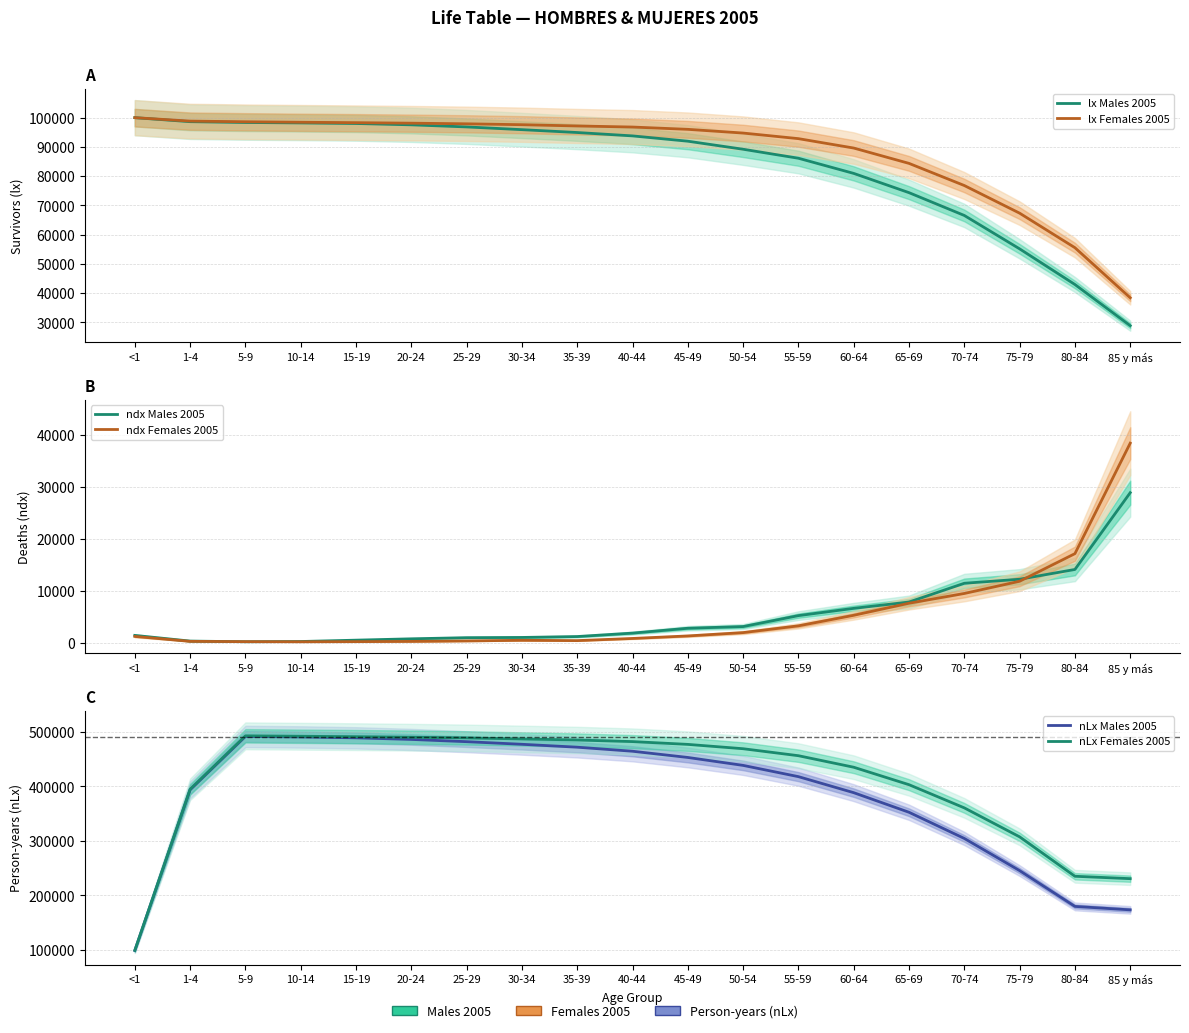

Reading left to right, transcribe all the data shown in this chart.

lx Males 2005: 100000	98628	98351	98200	98005	97549	96833	95898	94919	93766	91951	89200	86124	80941	74356	66557	55141	42949	28872
lx Females 2005: 100000	98824	98596	98428	98285	98114	97898	97591	97159	96791	96007	94737	92825	89610	84364	76793	67342	55535	38411
ndx Males 2005: 1372	277	151	195	456	716	935	979	1153	1815	2751	3076	5183	6585	7799	11416	12192	14077	28872
ndx Females 2005: 1176	228	168	143	171	216	307	432	368	784	1270	1912	3215	5246	7571	9451	11807	17124	38411
nLx Males 2005: 98740	393515	491378	490513	488885	485955	481828	477043	471713	464293	452878	438310	417663	388243	352283	304245	245225	179553	173232
nLx Females 2005: 98924	394470	492560	491783	490998	490030	488723	486875	484875	481995	476860	468905	456088	434935	402893	360338	307193	234865	230466